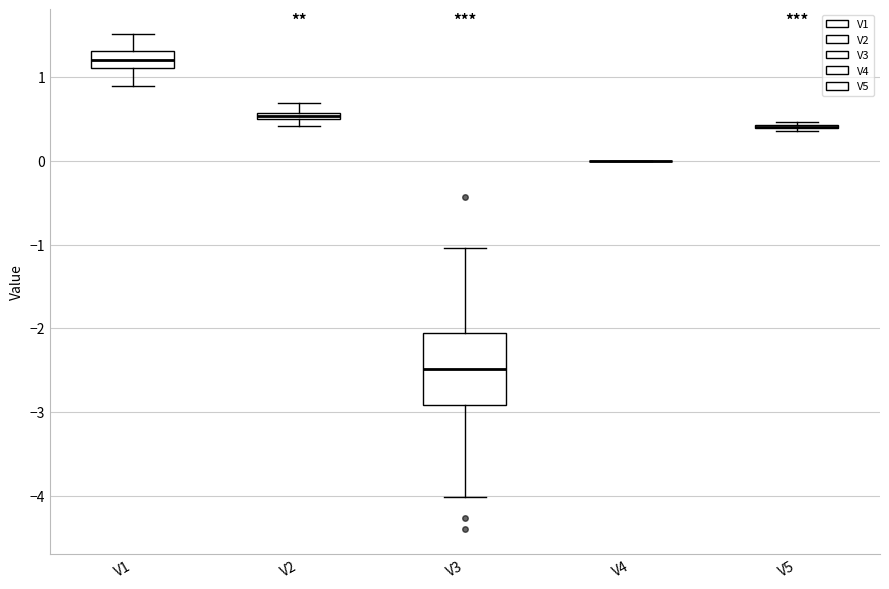

Where does the upper whisker of the box for V2 end on the y-axis? The values are not printed on the chart, so give them approximately, as read against the axis.

0.7